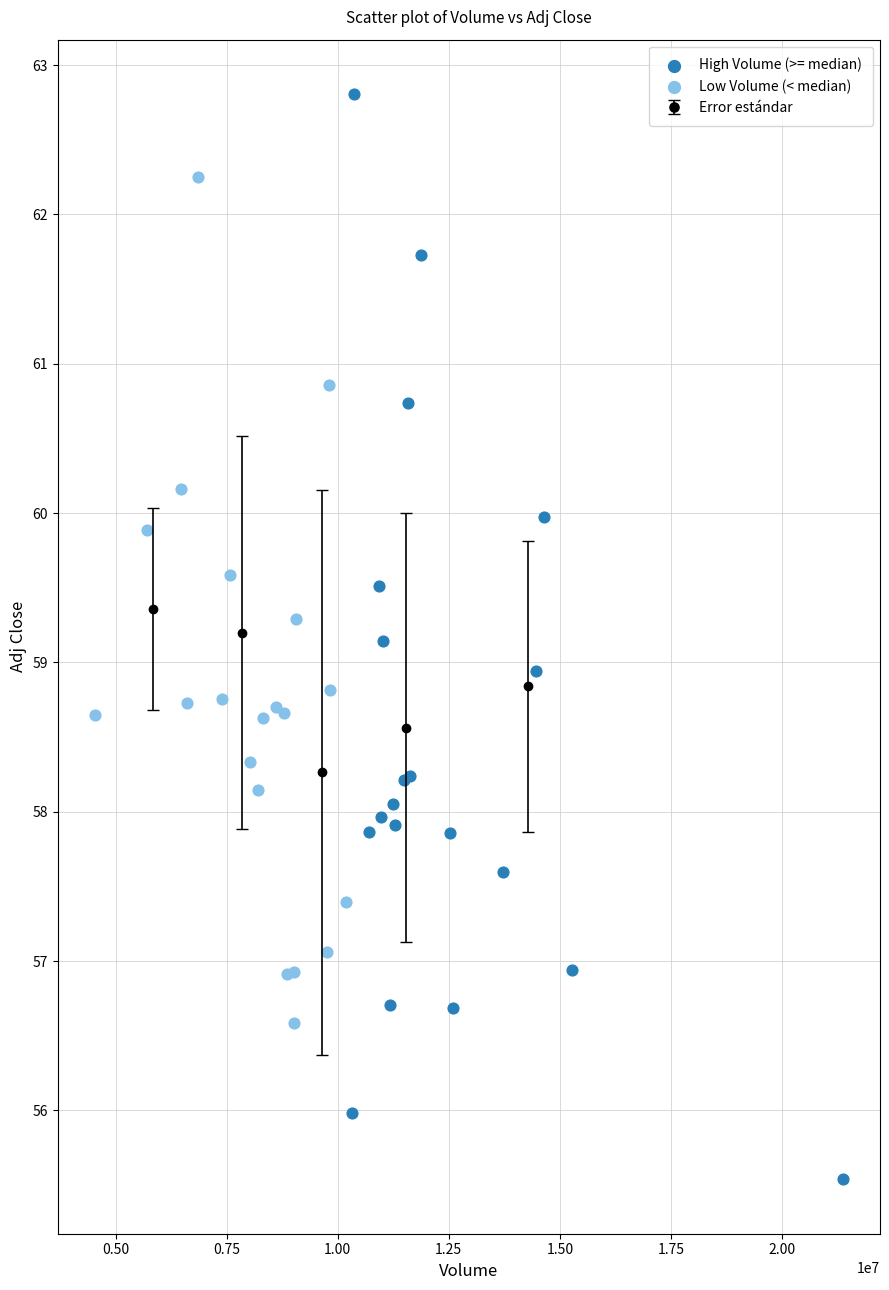

Which series reaches the maximum Y coordinate?

High Volume (>= median)